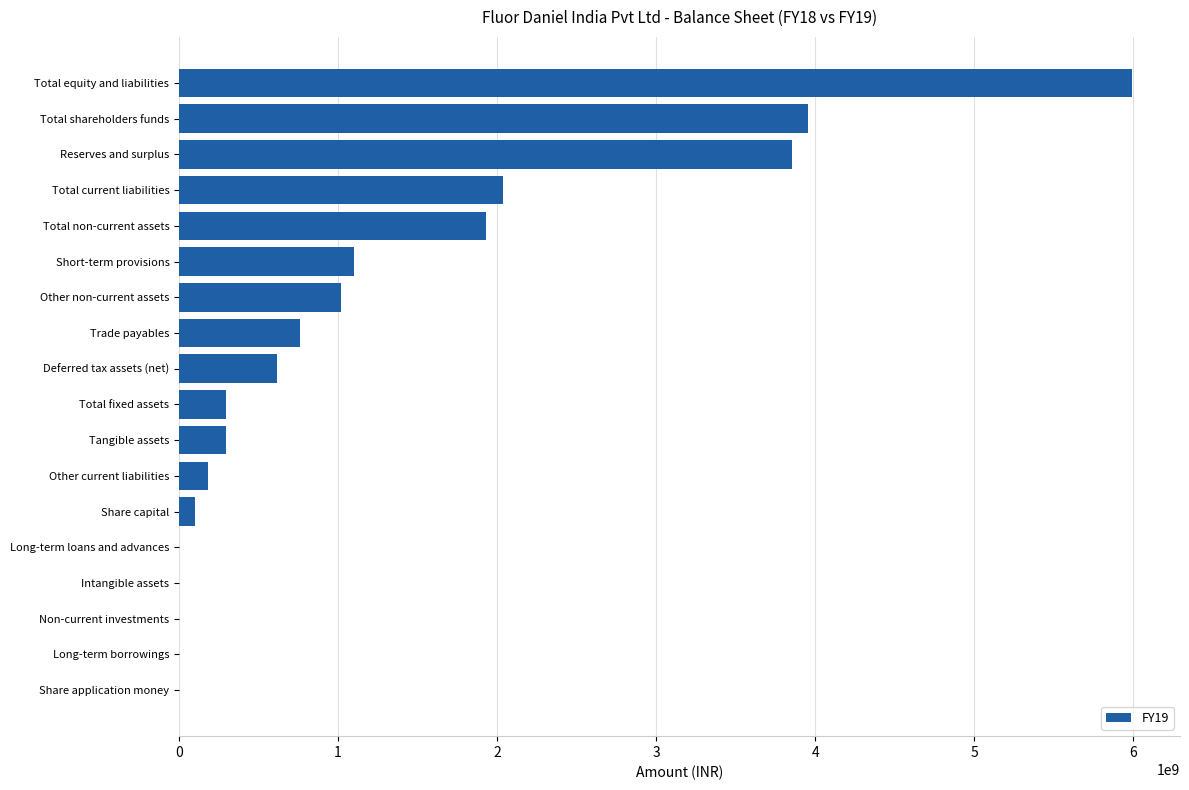

At which category does the chart reach its peak across all series?

Total equity and liabilities